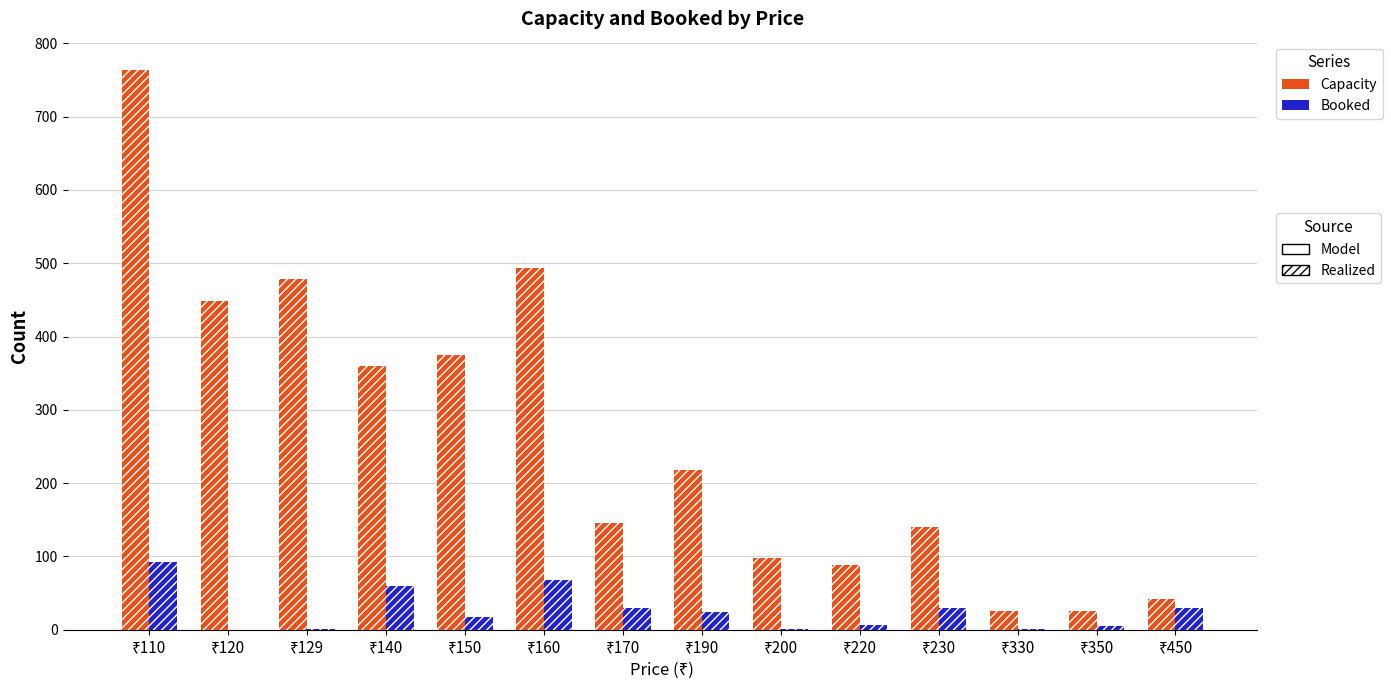

Which category has the highest value in the Booked series?

₹110